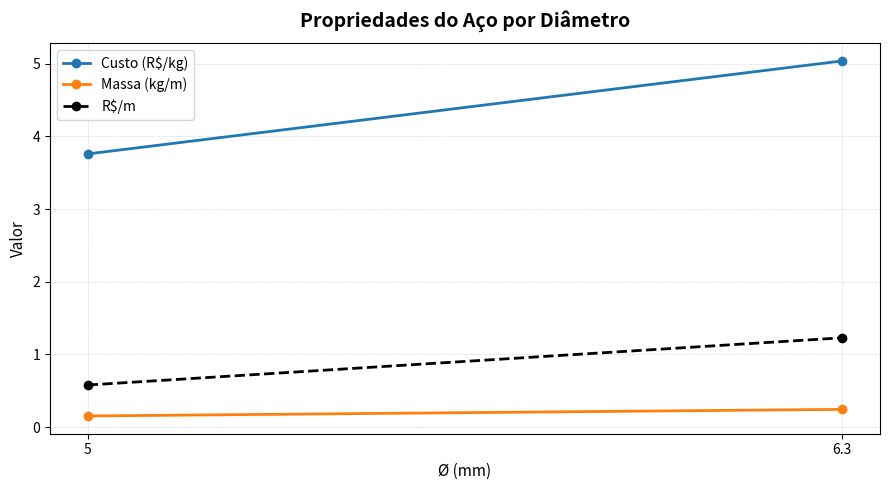

Is it true that R$/m equals 0.8 at 5?

False